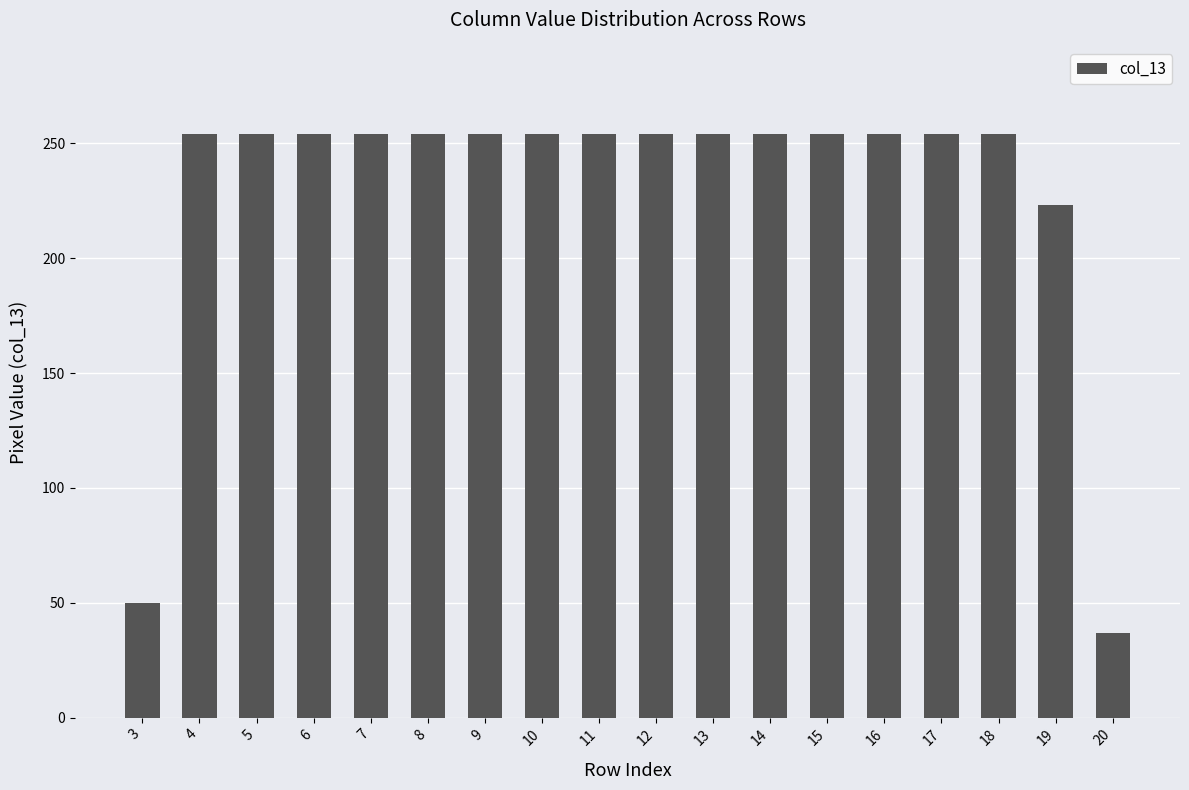

Reading left to right, list all the values displayed in this chart.

50	254	254	254	254	254	254	254	254	254	254	254	254	254	254	254	223	37